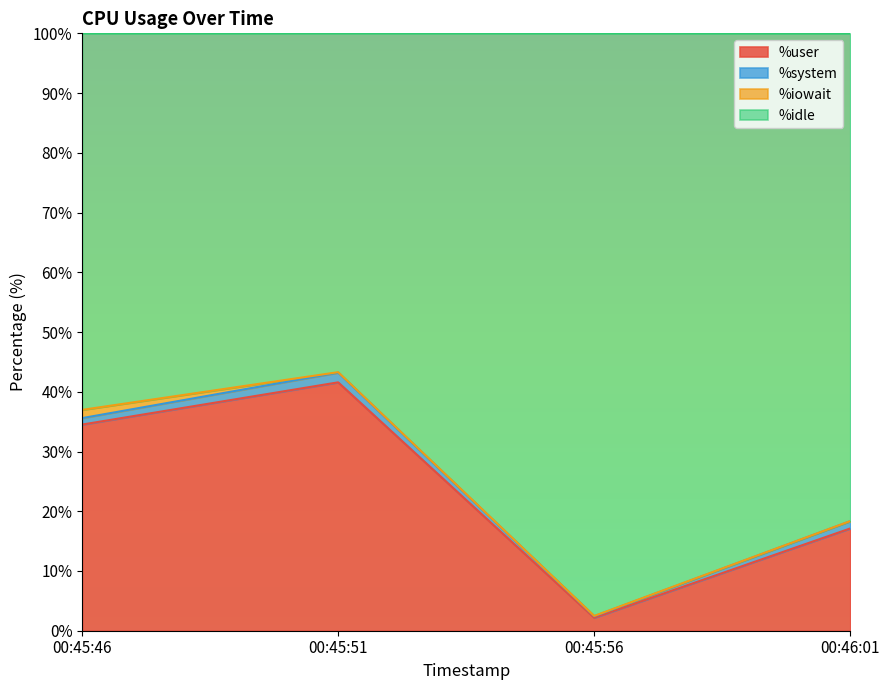

What is the minimum value for %user?

2.2